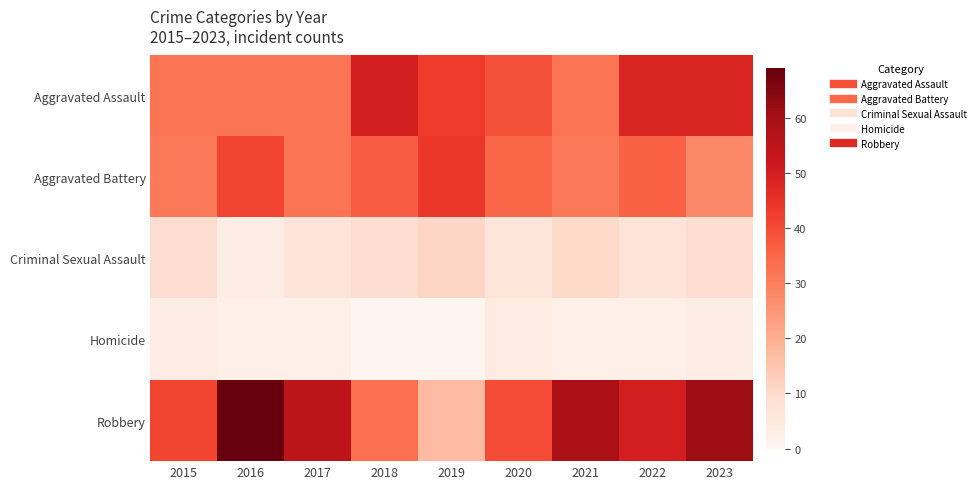

Reading left to right, list all the values displayed in this chart.

Aggravated Assault: 2015=32	2016=32	2017=32	2018=50	2019=43	2020=39	2021=32	2022=48	2023=48
Aggravated Battery: 2015=31	2016=41	2017=32	2018=37	2019=44	2020=35	2021=31	2022=36	2023=28
Criminal Sexual Assault: 2015=9	2016=3	2017=7	2018=9	2019=11	2020=6	2021=10	2022=7	2023=9
Homicide: 2015=3	2016=2	2017=2	2018=0	2019=0	2020=4	2021=2	2022=2	2023=3
Robbery: 2015=41	2016=69	2017=55	2018=33	2019=17	2020=40	2021=59	2022=50	2023=61